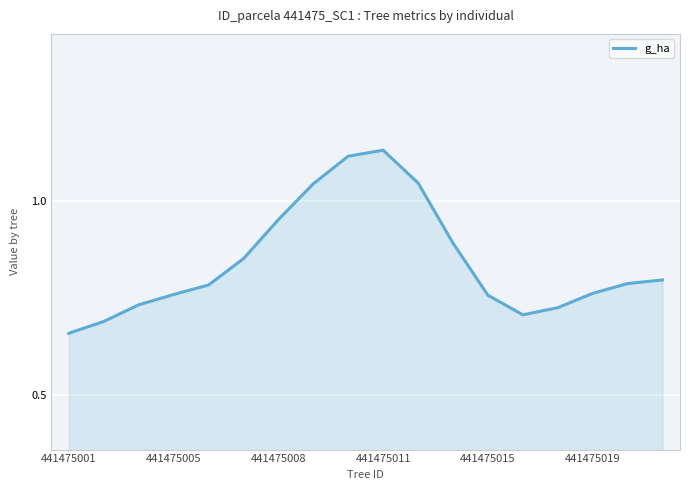

How many interior local peaks (higher than both neighbors) does the data have?

1